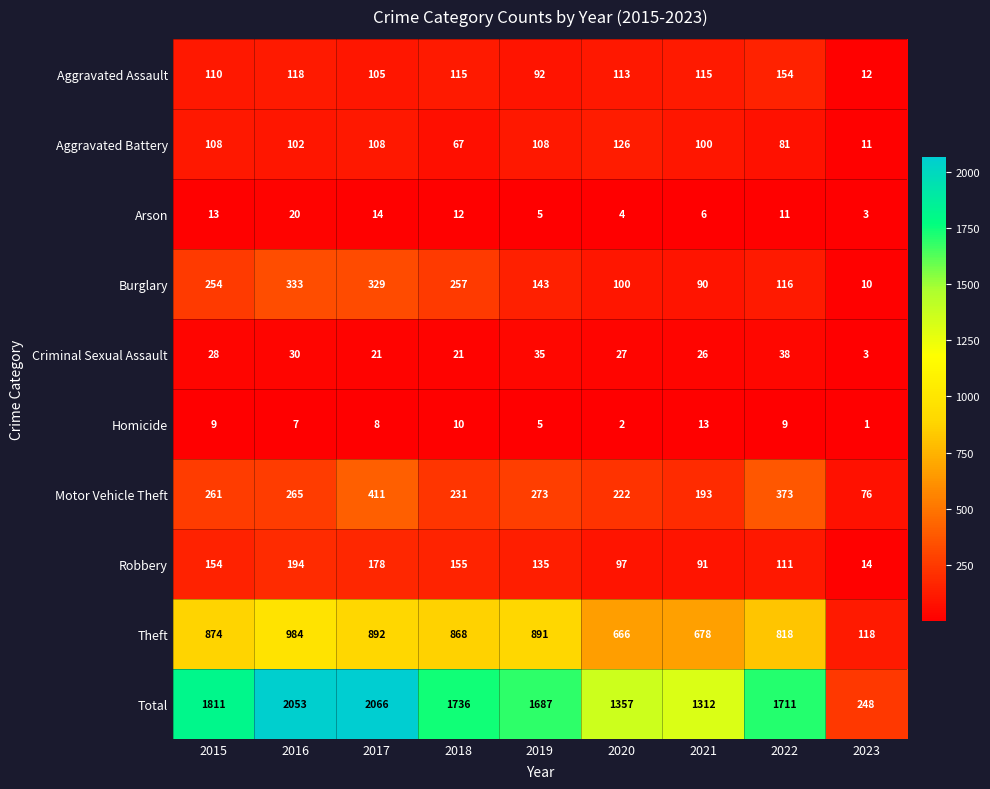

How many data points in Burglary are less than 143?

4